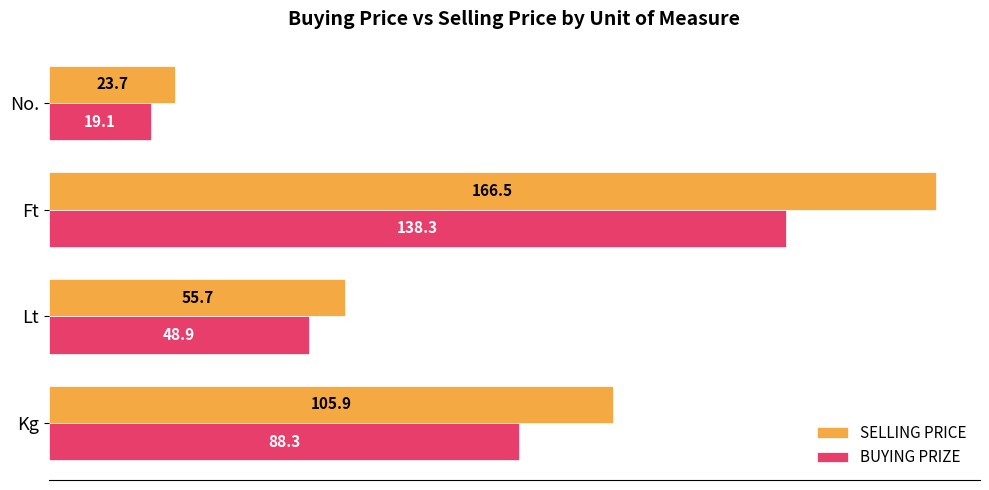

What are all the series names shown in the legend?

SELLING PRICE, BUYING PRIZE